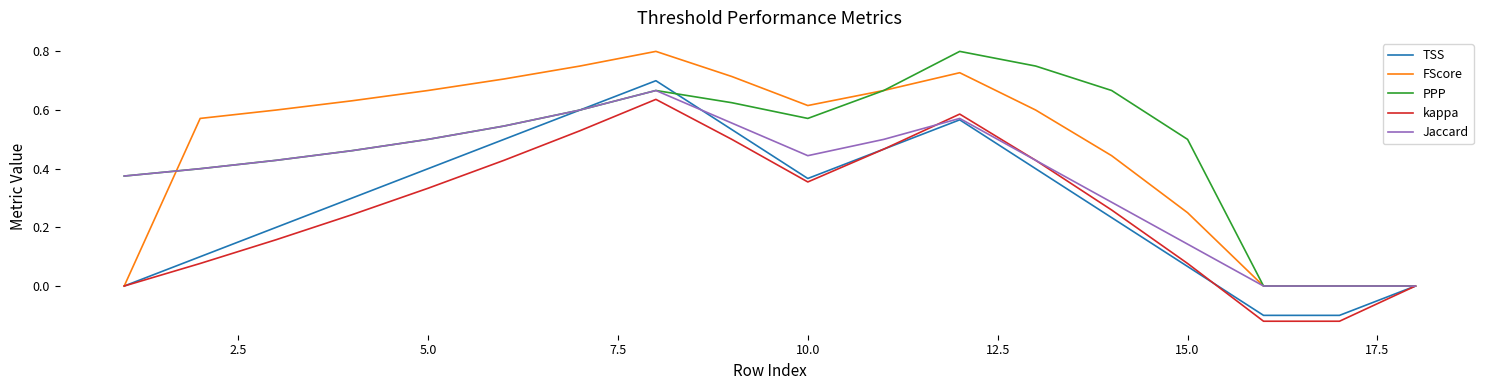

True or false: Jaccard and kappa intersect in this chart.

True